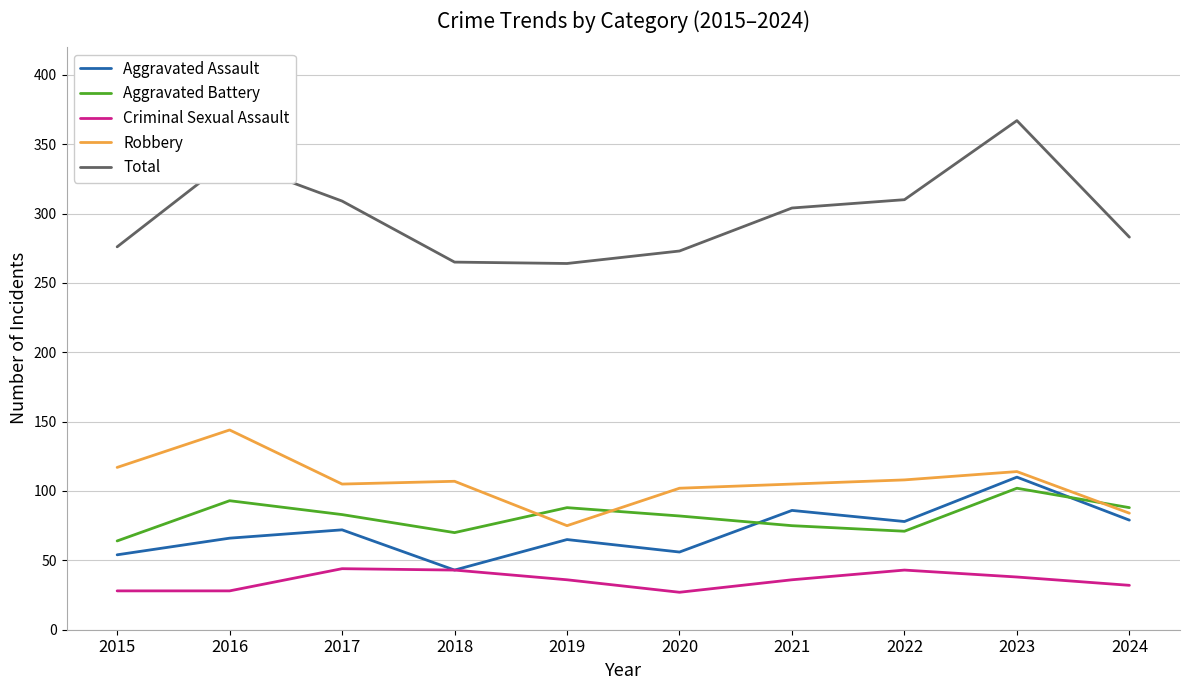

What is the difference between the highest and lowest values at 2018?

222